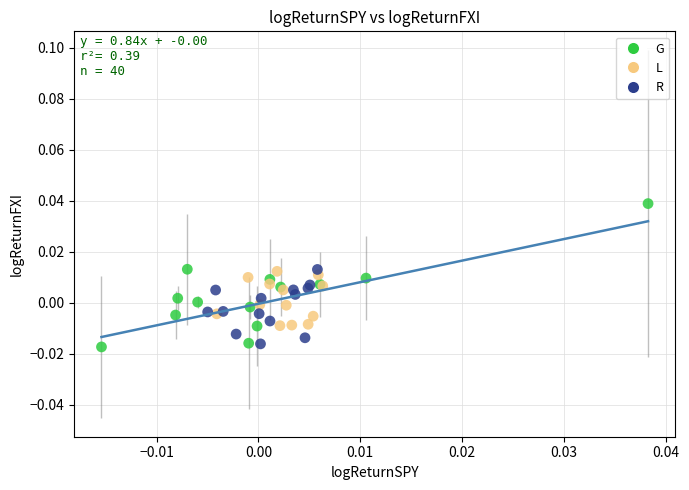

Which series has the widest spread of Y values?

G